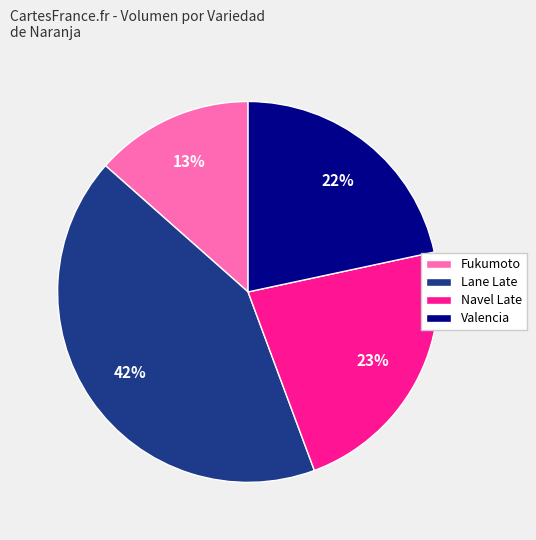

Do Navel Late and Fukumoto together represent more than half of the pie?

No